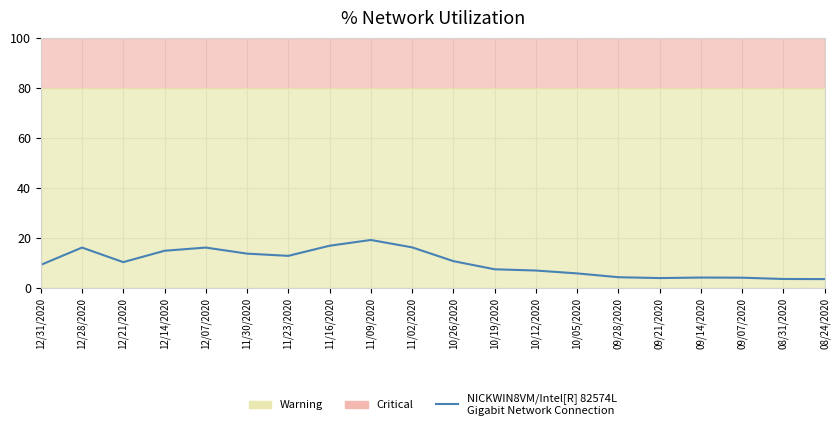

What is the sum of all values?

200.1